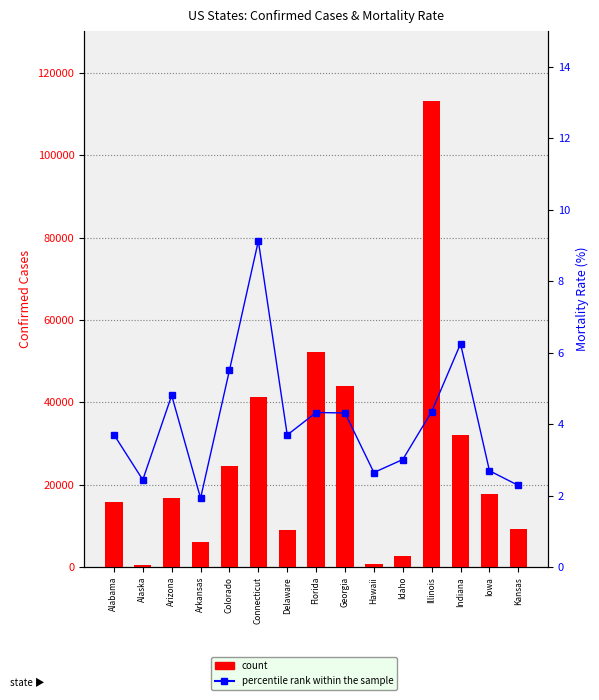

Rank the series at Iowa from lowest to highest value.

percentile rank within the sample, count